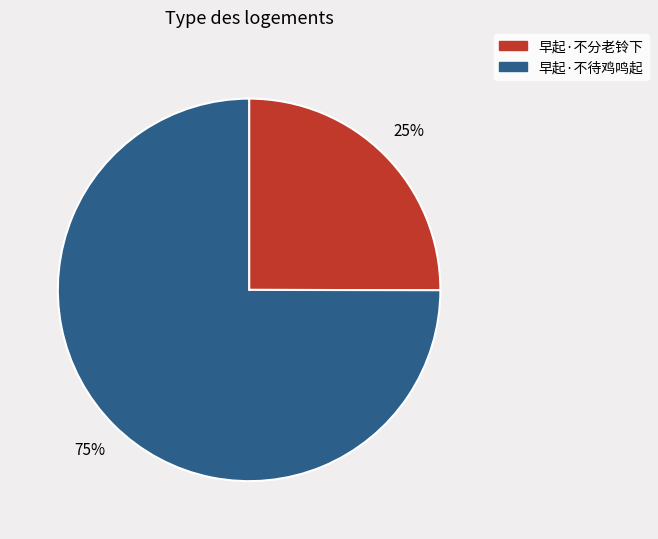

To the nearest percent, what percentage of the pie is 早起·不待鸡鸣起?

75%